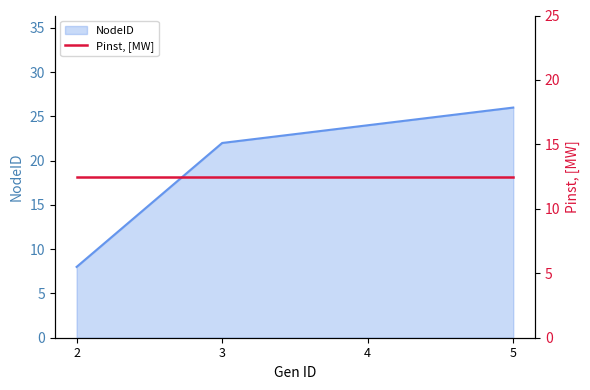

How many values are below 24?

2